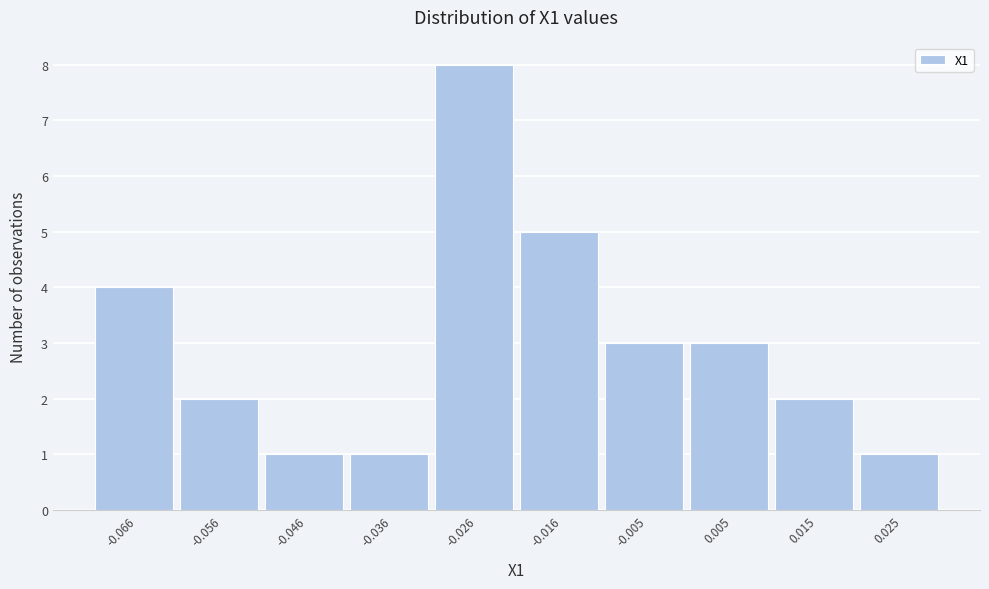

Reading right to left, list all the values displayed in this chart.

0.025=1	0.015=2	0.005=3	-0.005=3	-0.016=5	-0.026=8	-0.036=1	-0.046=1	-0.056=2	-0.066=4